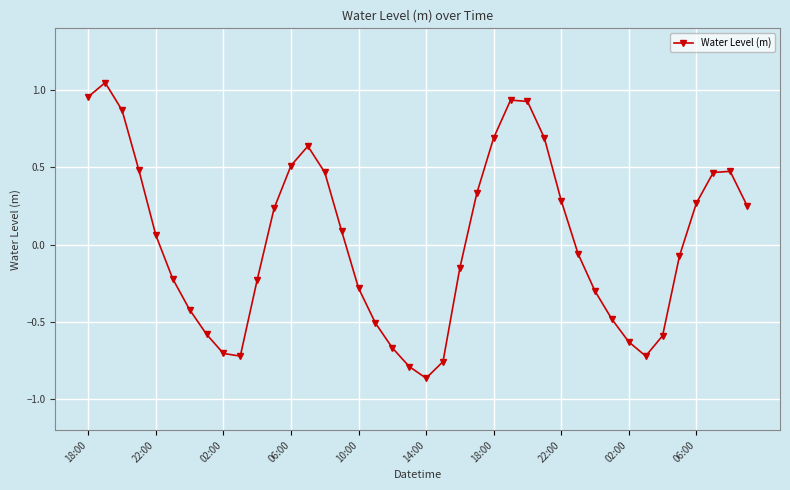

How many interior local valleys (lower than both neighbors) does the data have?

3